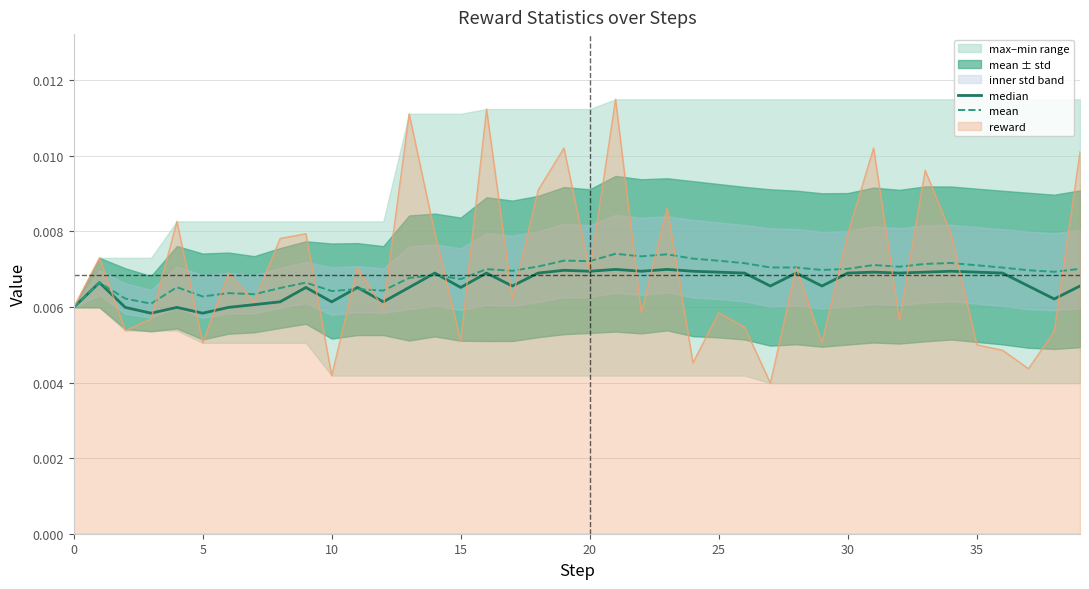

True or false: mean has a value of 0.0 at 14.

False